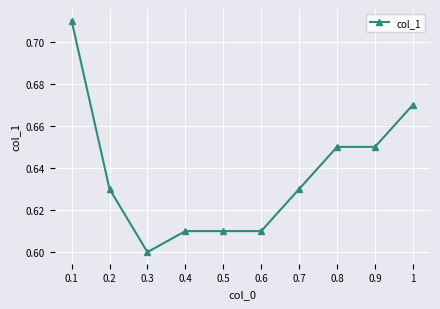

Where is the data nearest to the value 0?

0.3